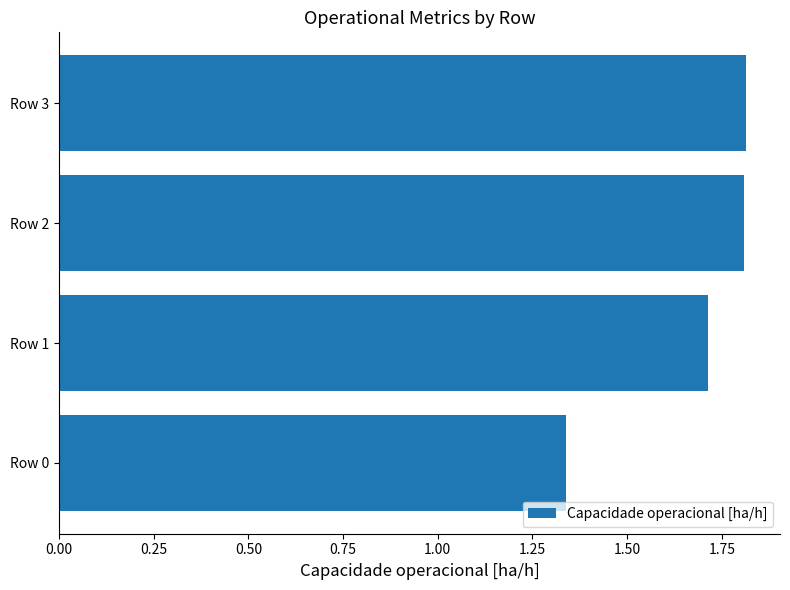

How many bars are there in total?

4